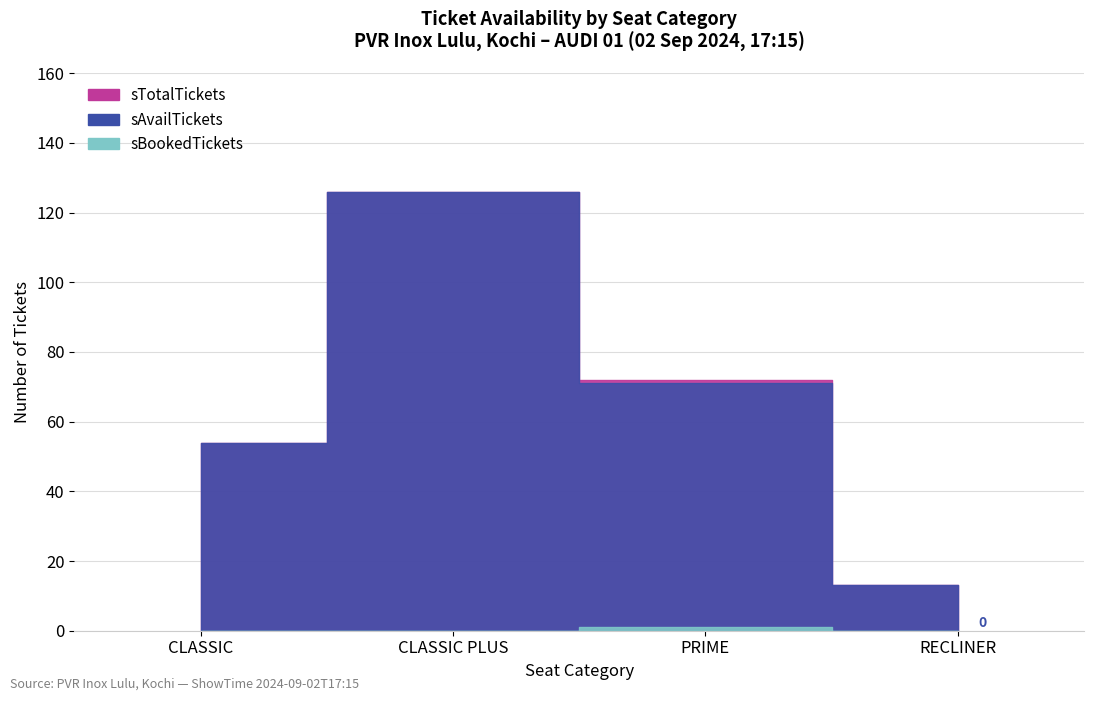

True or false: sTotalTickets and sAvailTickets cross at least once.

False